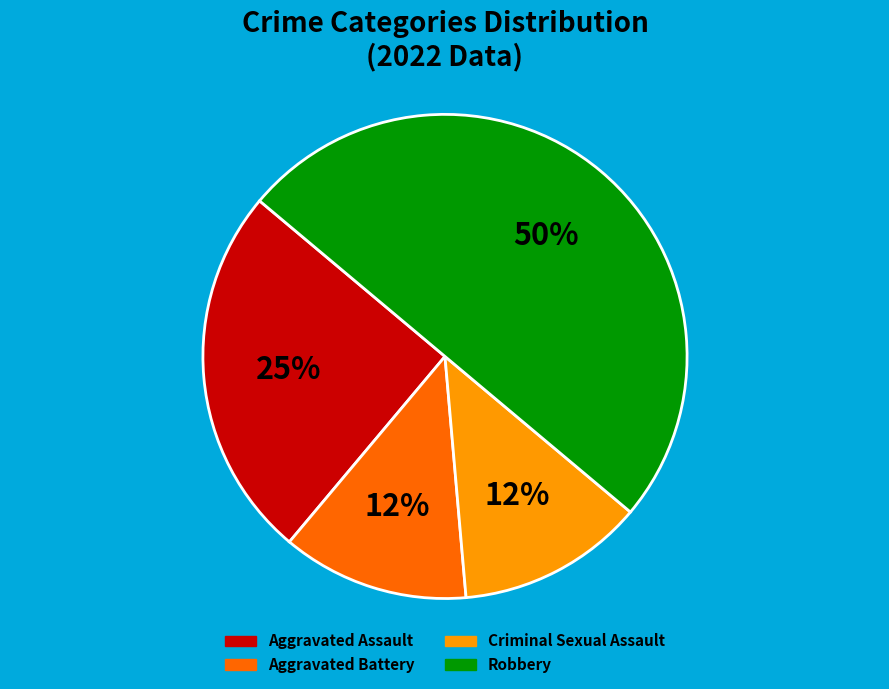

To the nearest percent, what percentage of the pie is Aggravated Assault?

25%